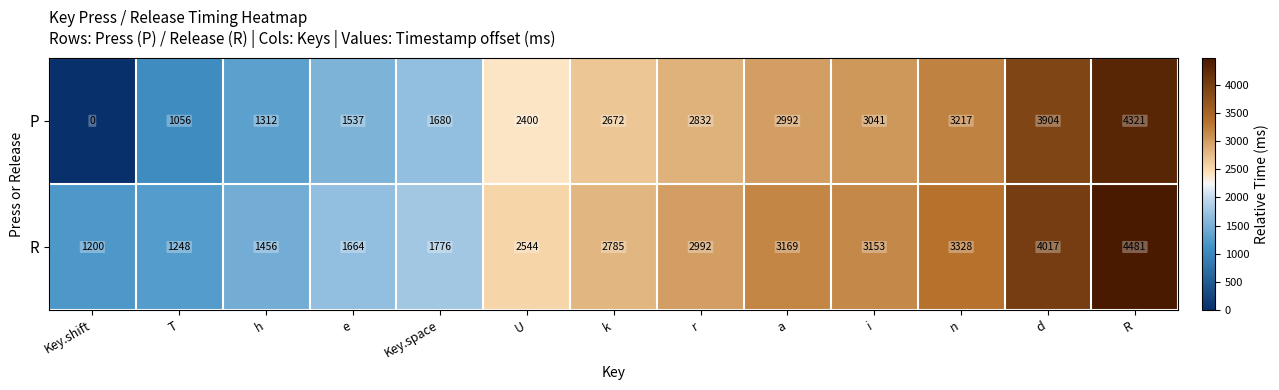

Count the number of categories in the chart.

13